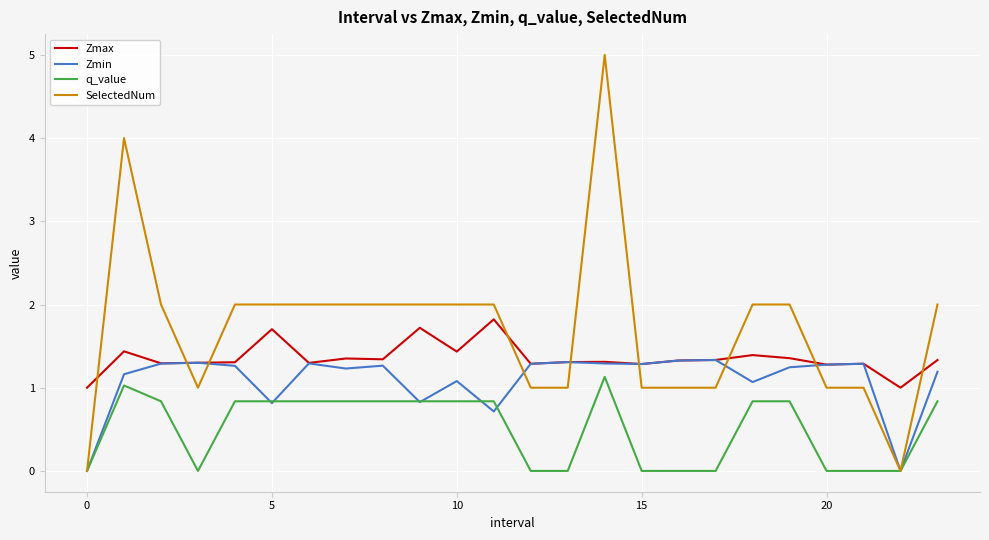

Which series has the widest spread of values?

SelectedNum